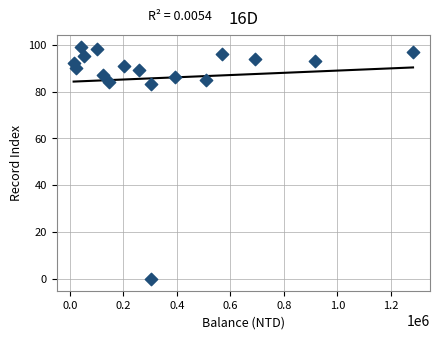

What is the range of Y values (max minus min)?

99